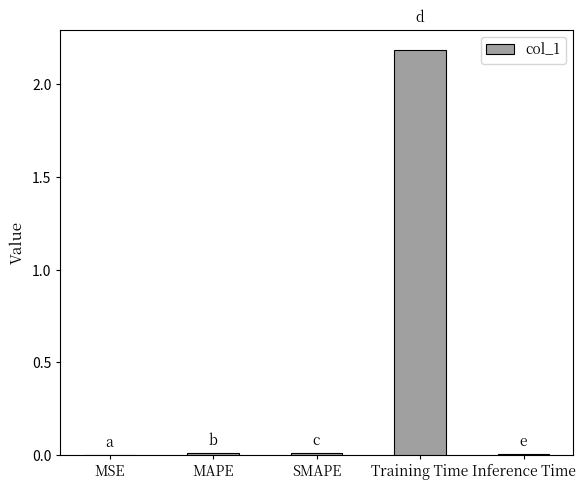

The value at MSE is 0.0. True or false?

True